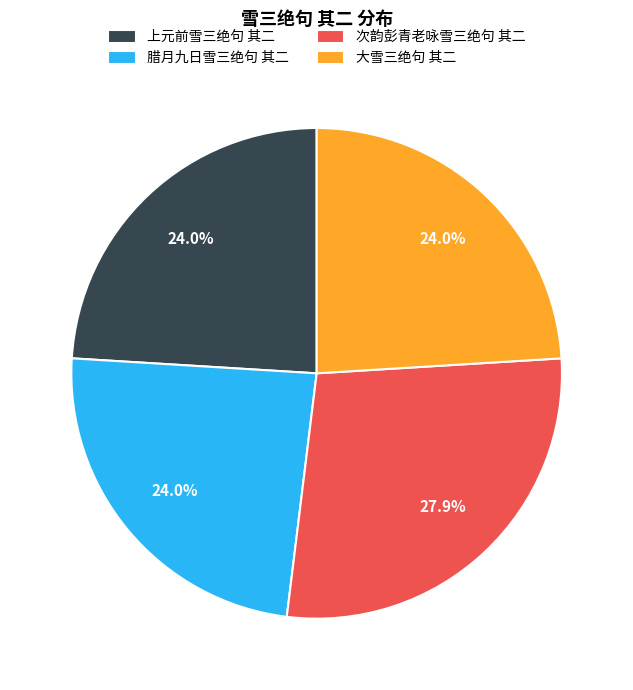

To the nearest percent, what is the difference between the 次韵彭青老咏雪三绝句 其二 and 上元前雪三绝句 其二 slice percentages?

4%